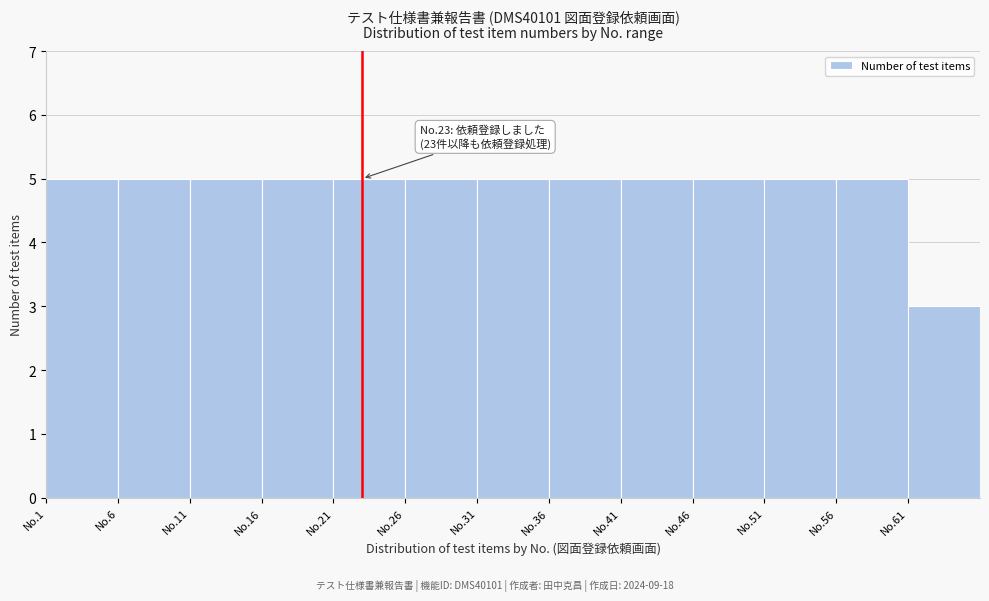

Reading left to right, extract all data points from this chart.

5	5	5	5	5	5	5	5	5	5	5	5	3